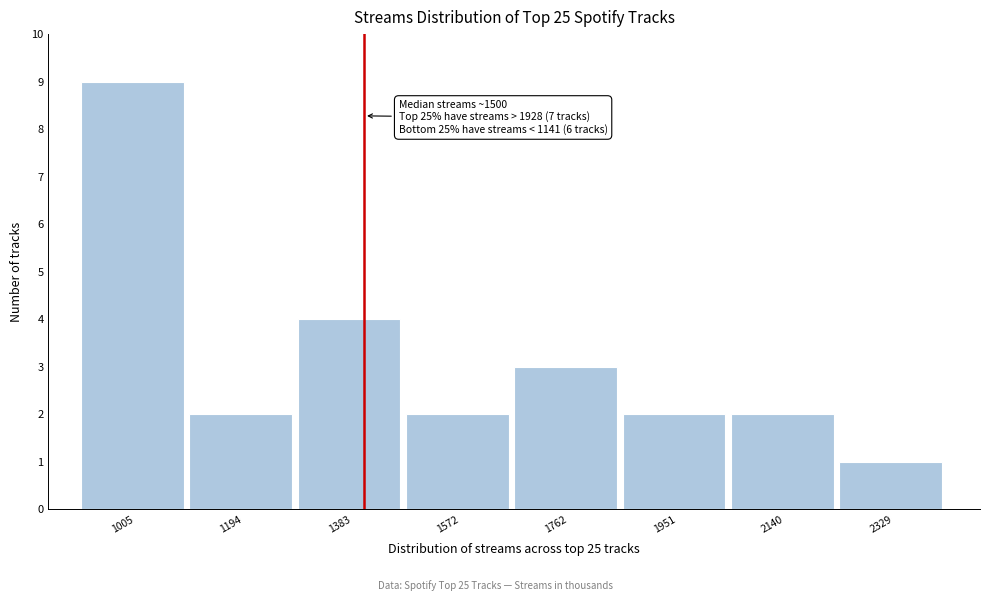

Reading right to left, extract all data points from this chart.

2329=1	2140=2	1951=2	1762=3	1572=2	1383=4	1194=2	1005=9